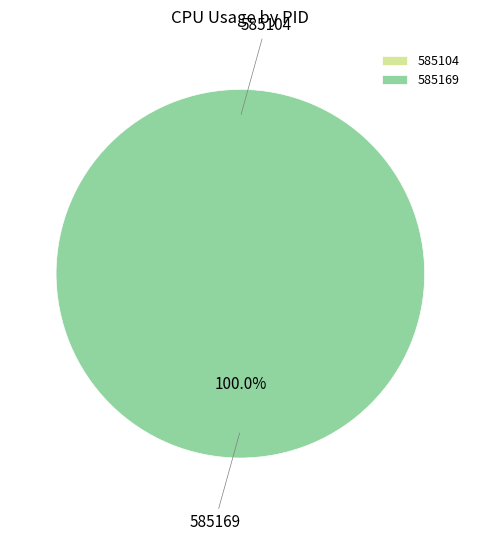

What is the smallest slice in the pie chart?

585104